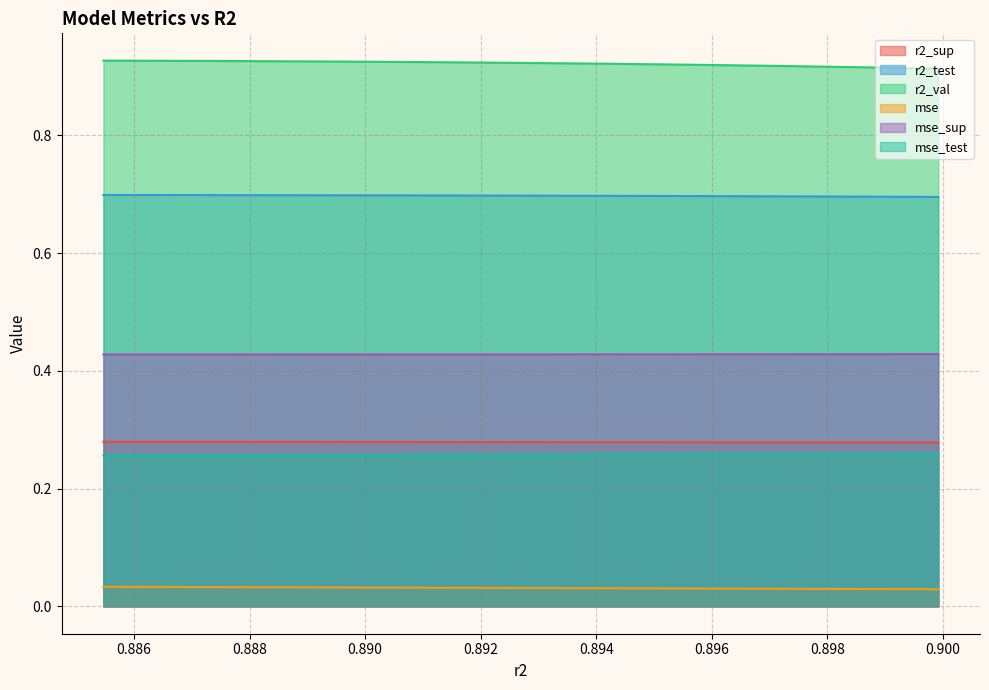

True or false: r2_val has more than 1 points higher than both neighbors.

False